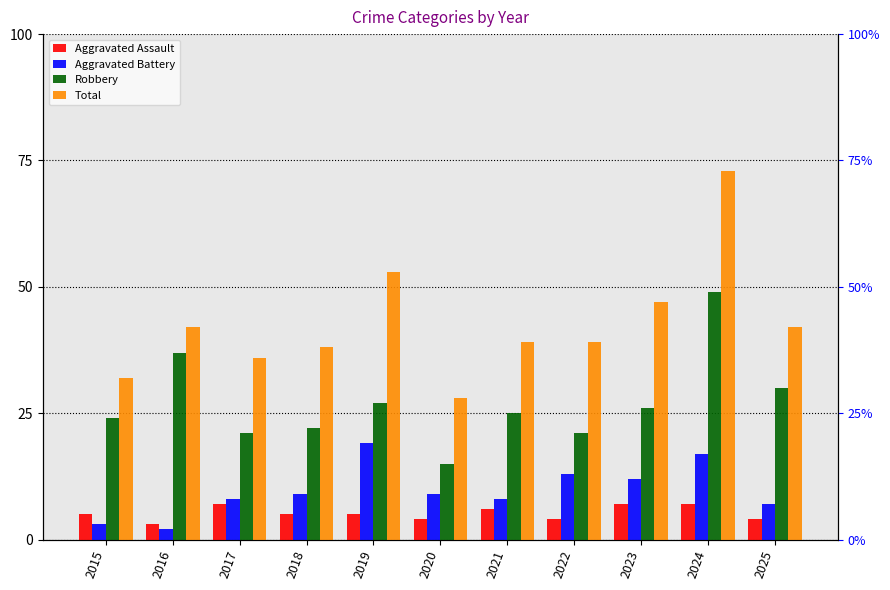

Which series has the largest range (max minus min)?

Total